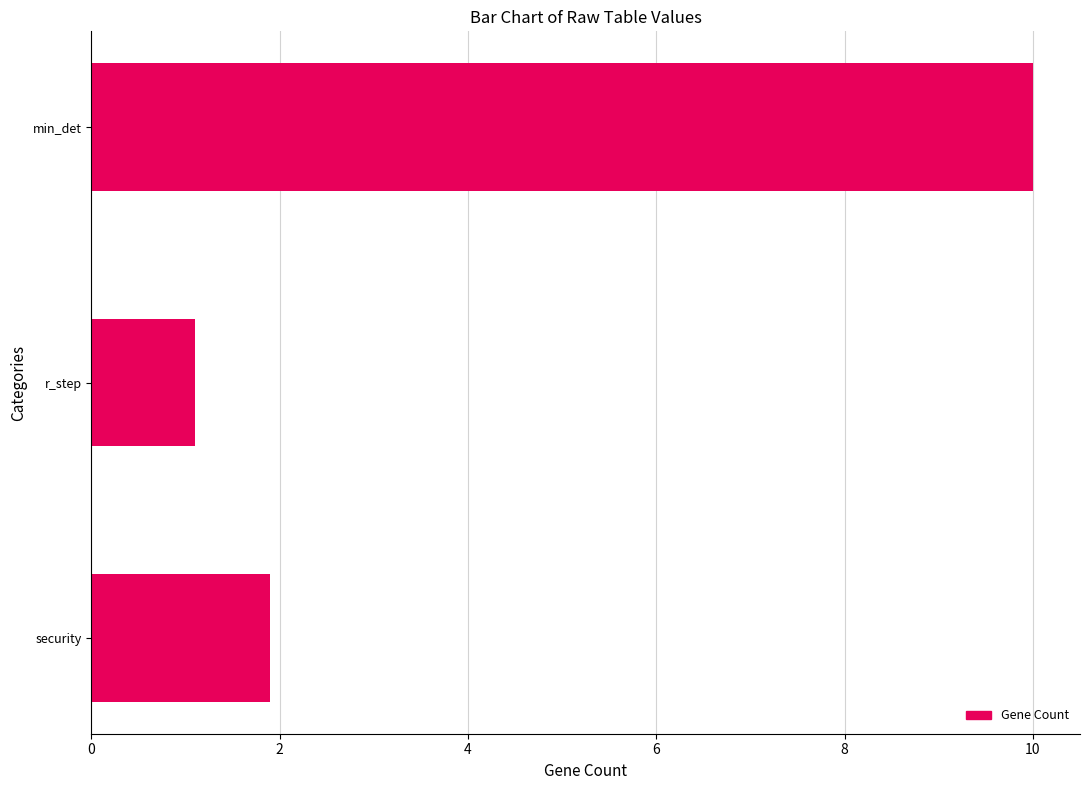

What is the sum of all values?

13.0